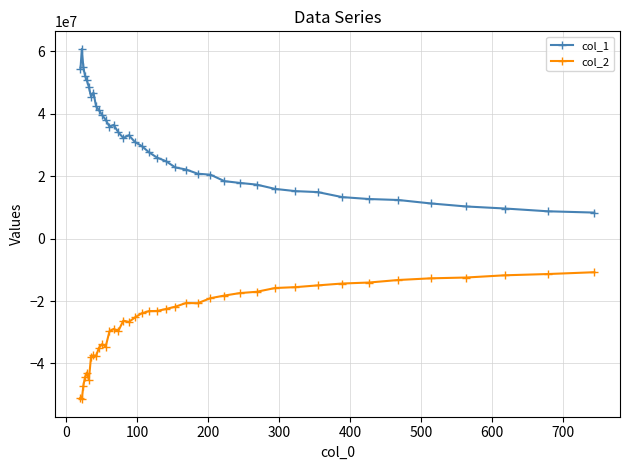

Rank the series by their maximum value, from lowest to highest.

col_2, col_1